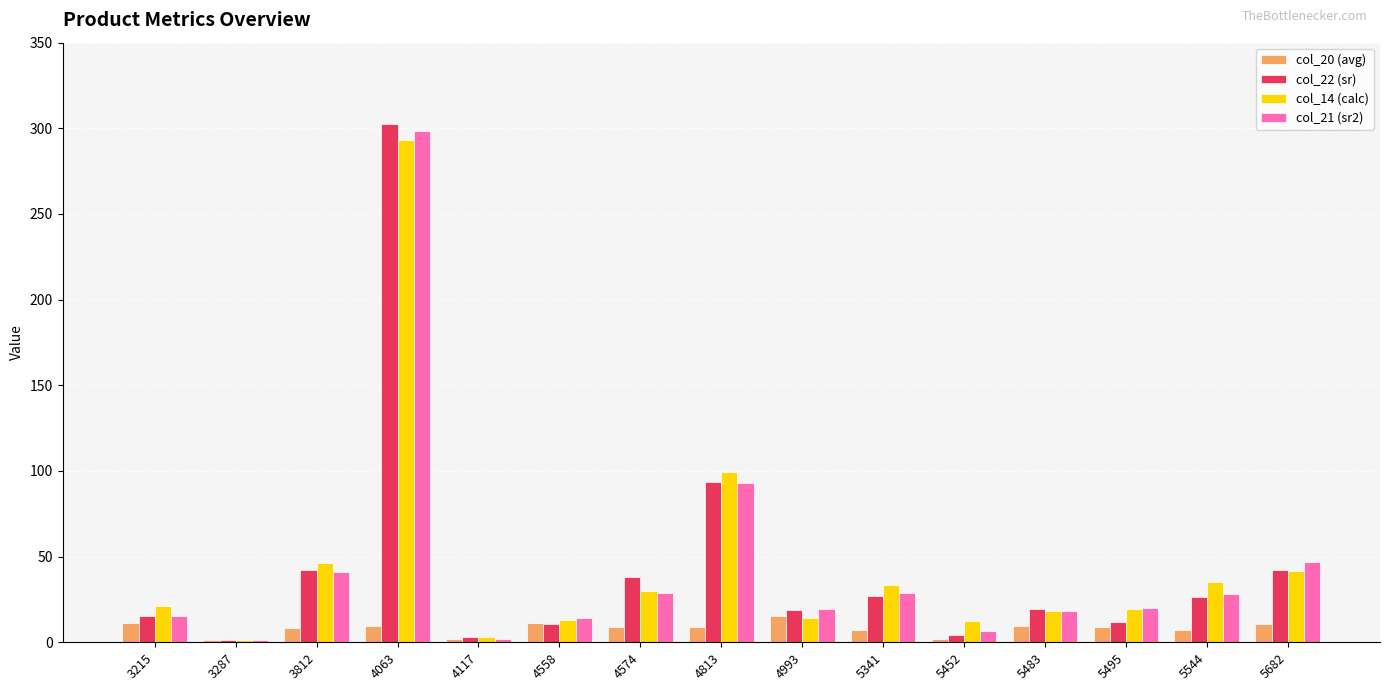

At which category is the sum across all series the highest?

4063